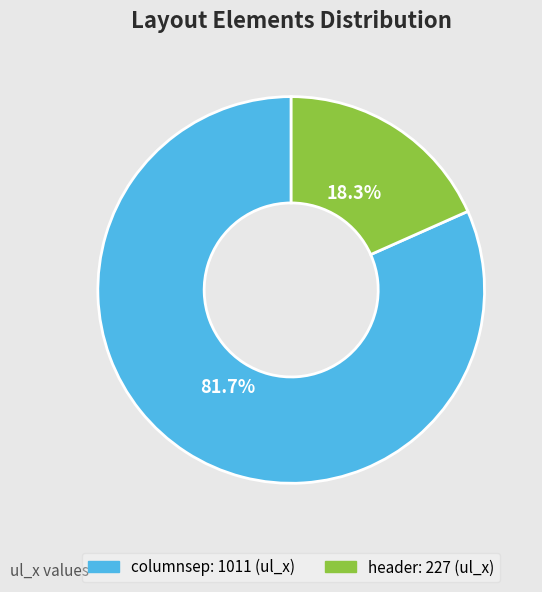

To the nearest percent, what is the difference between the largest and smallest slice percentages?

63%